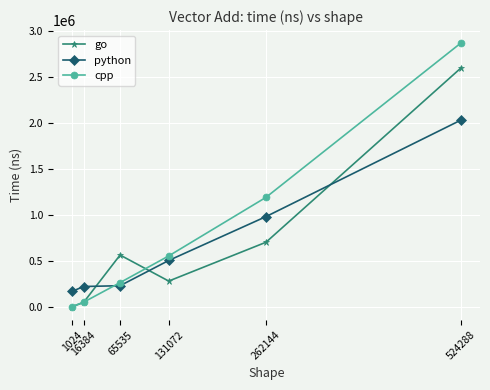

What is the sum of the go values at 524288 and 262144?

3302046